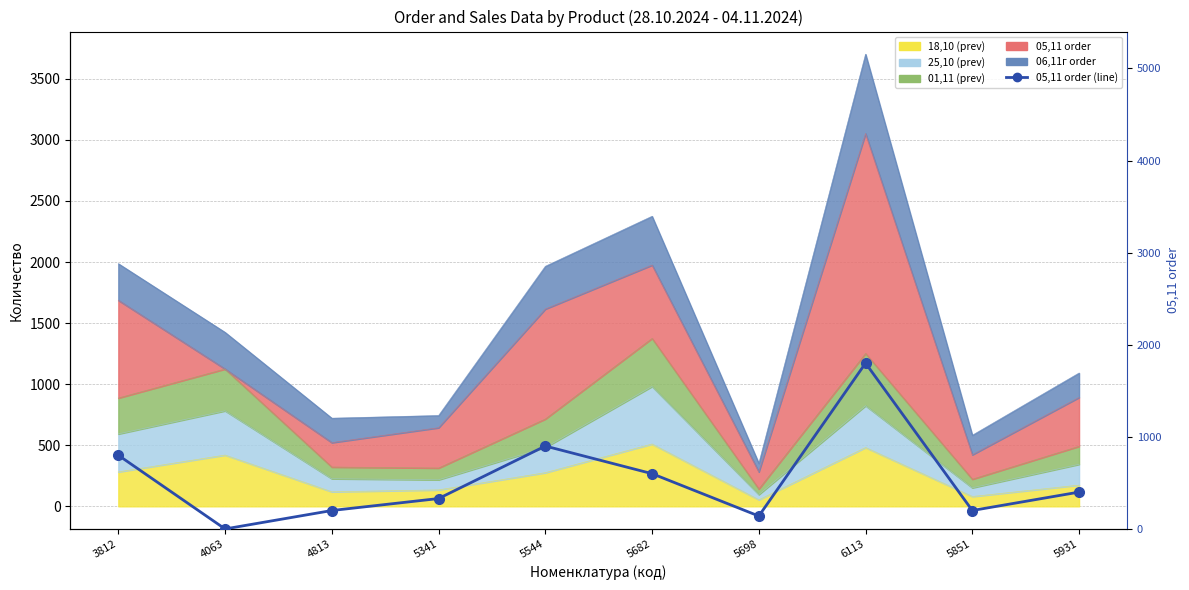

Is it true that the value at 4813 is 101?

False